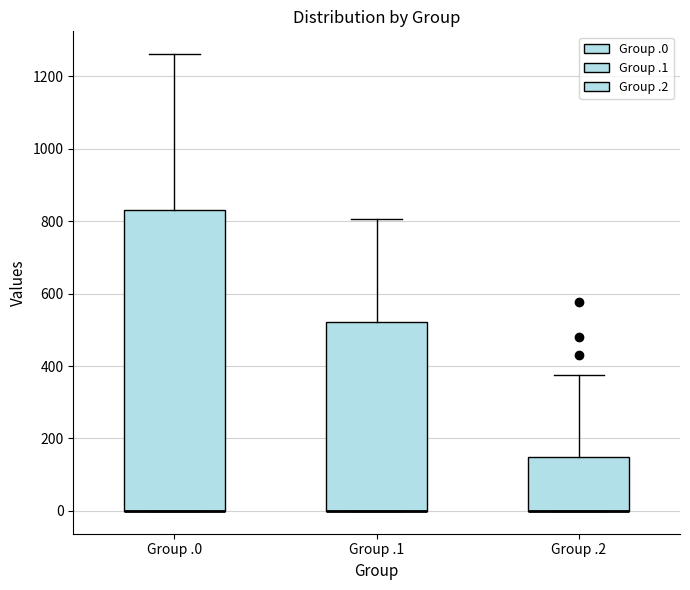

Reading left to right, read every box against the y-axis: the position of its median line, the range the box covers, and the ends of its whiskers. The values are not printed on the chart, so give them approximately, as read against the axis.

Group .0: median 0 (drawn on the box's lower edge), box 0 to 840, whiskers 0 to 1260
Group .1: median 0 (drawn on the box's lower edge), box 0 to 520, whiskers 0 to 800
Group .2: median 0 (drawn on the box's lower edge), box 0 to 160, whiskers 0 to 380